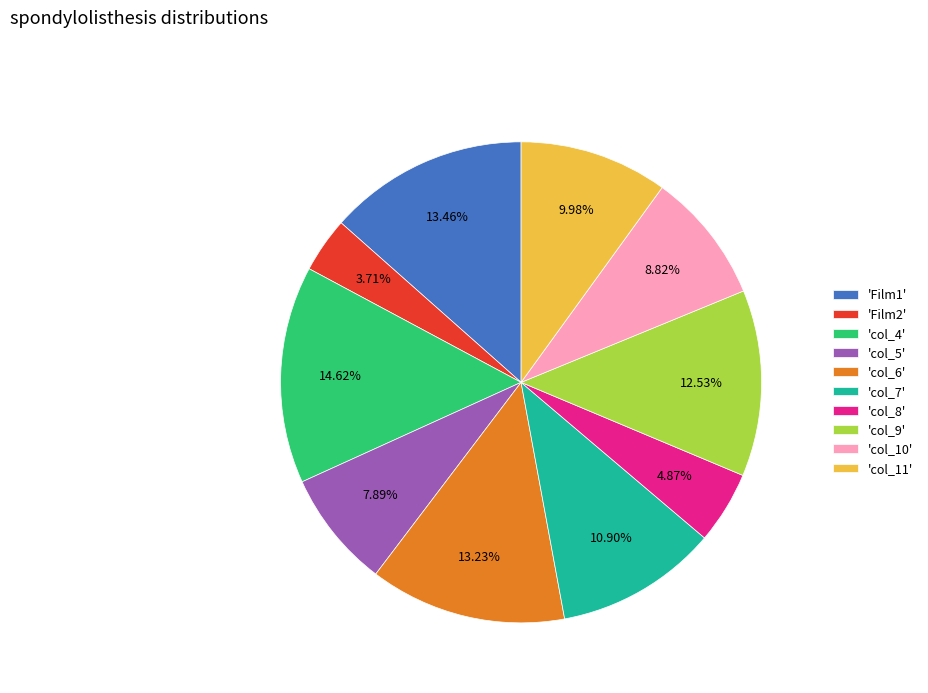

Does 'col_11' represent more than half of the total?

No